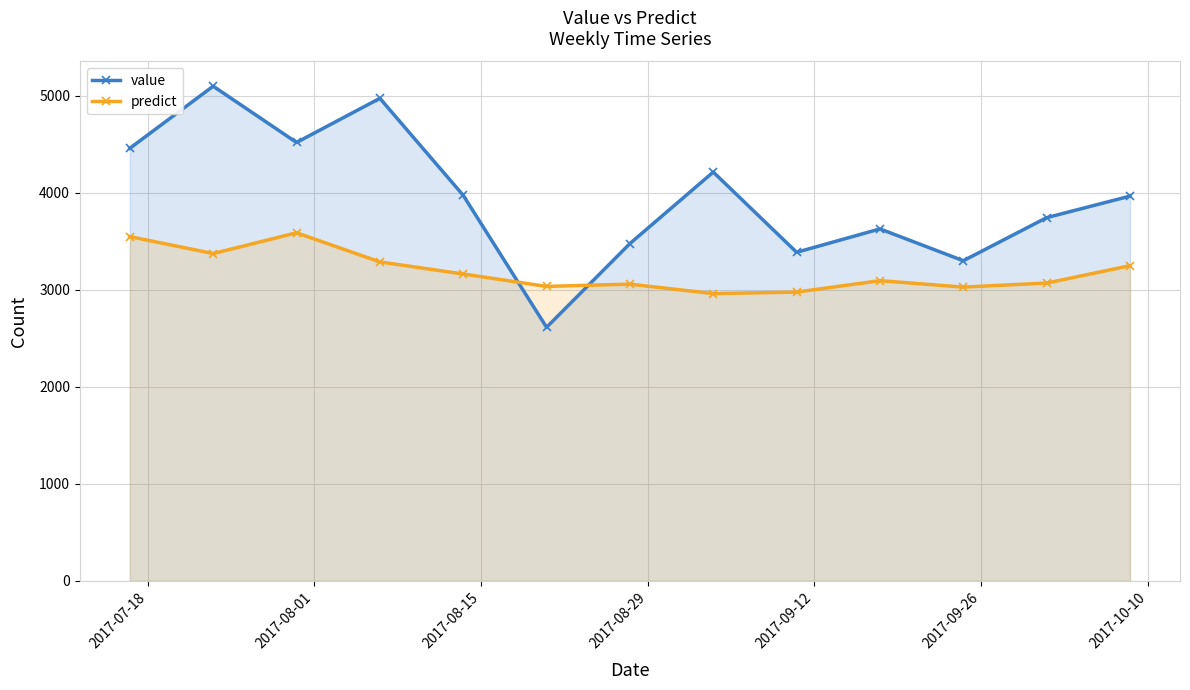

Which series has the widest spread of values?

value